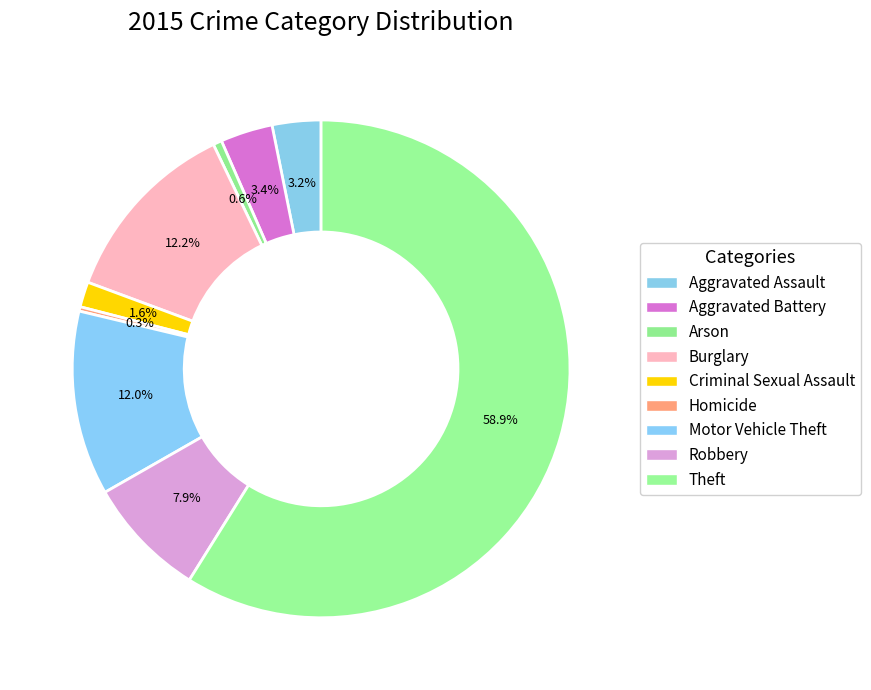

What is the smallest slice in the pie chart?

Homicide